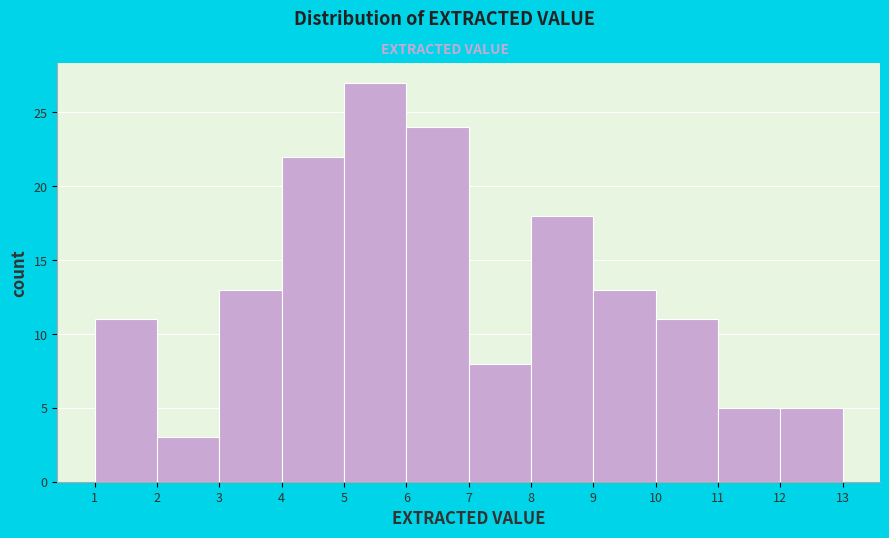

Which range on the x-axis has the tallest bar?

5 to 6